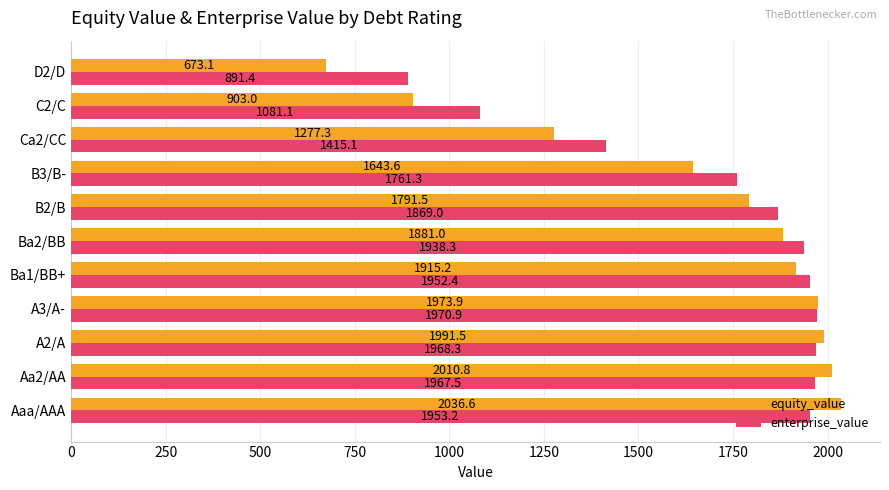

What is the minimum value shown in the chart?

673.1